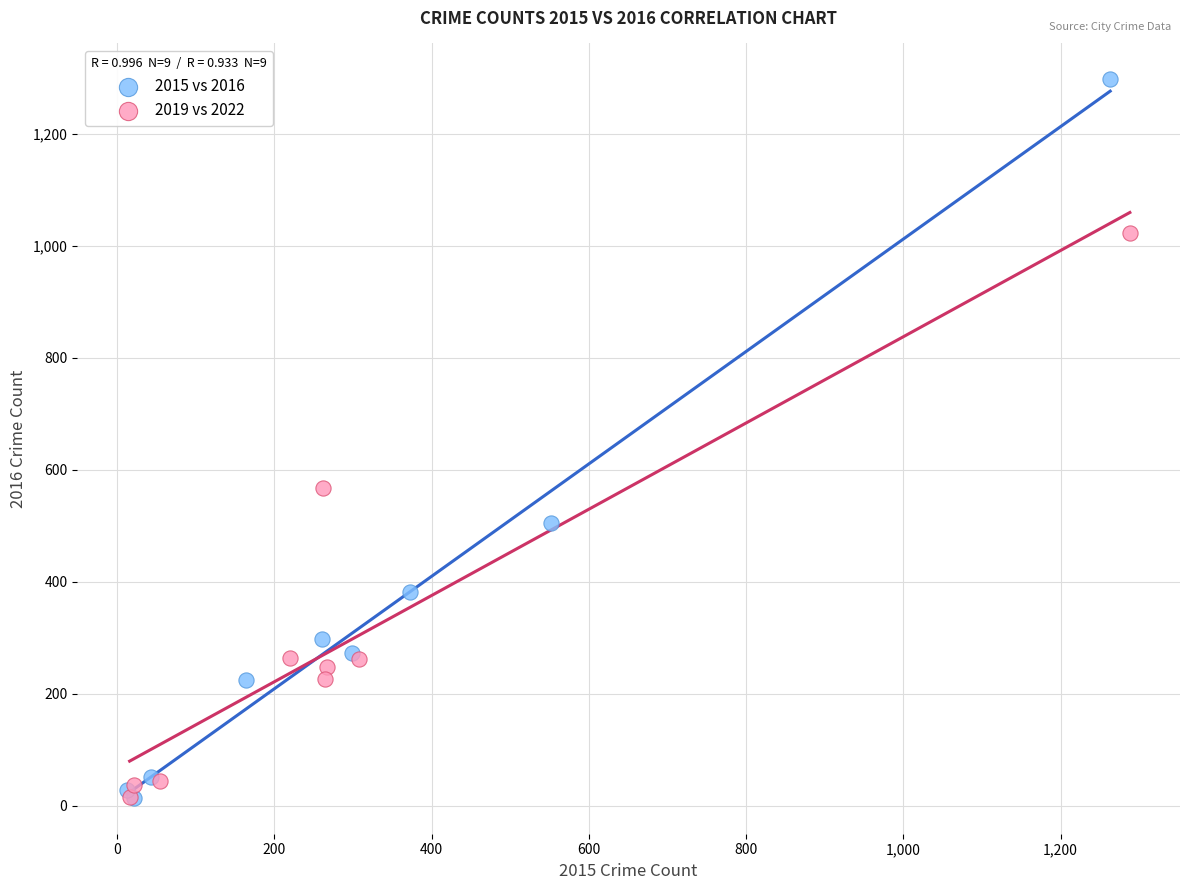

Which series has the largest Y range (max minus min)?

2015 vs 2016